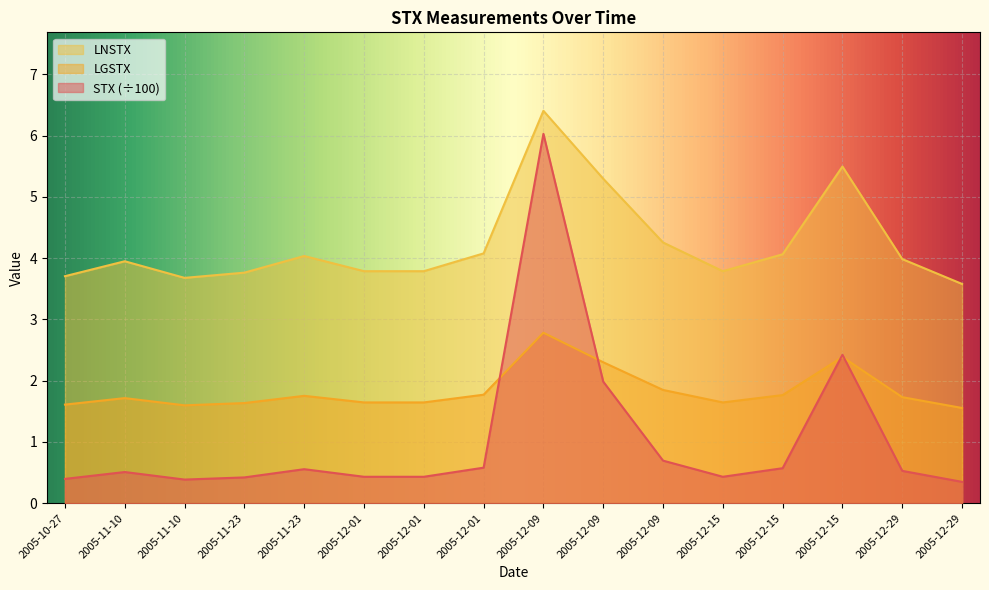

Which has a higher value, 2005-12-29 or 2005-12-01?

2005-12-29